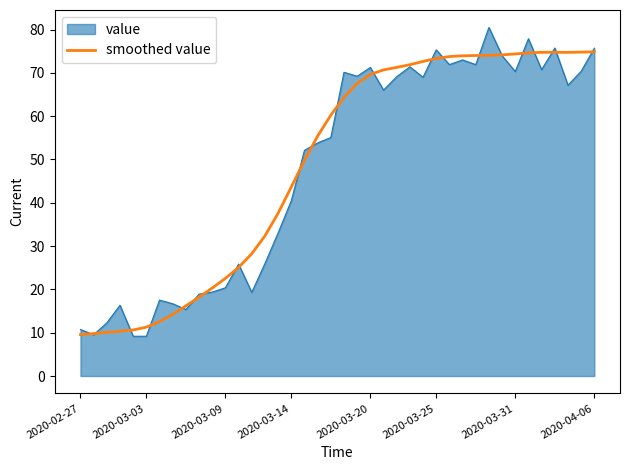

List the series in order of their peak value, lowest first.

smoothed value, value